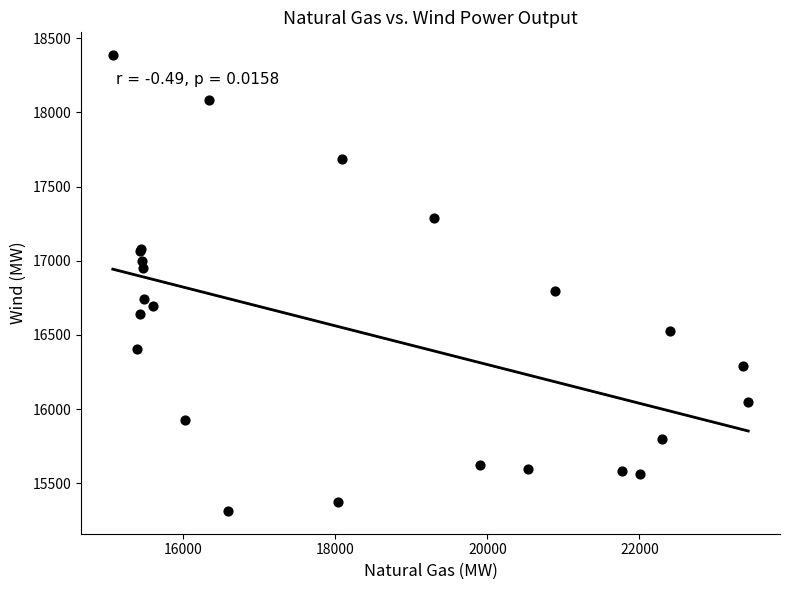

What Y value in the scatter plot is closest to 16849?

16798.4